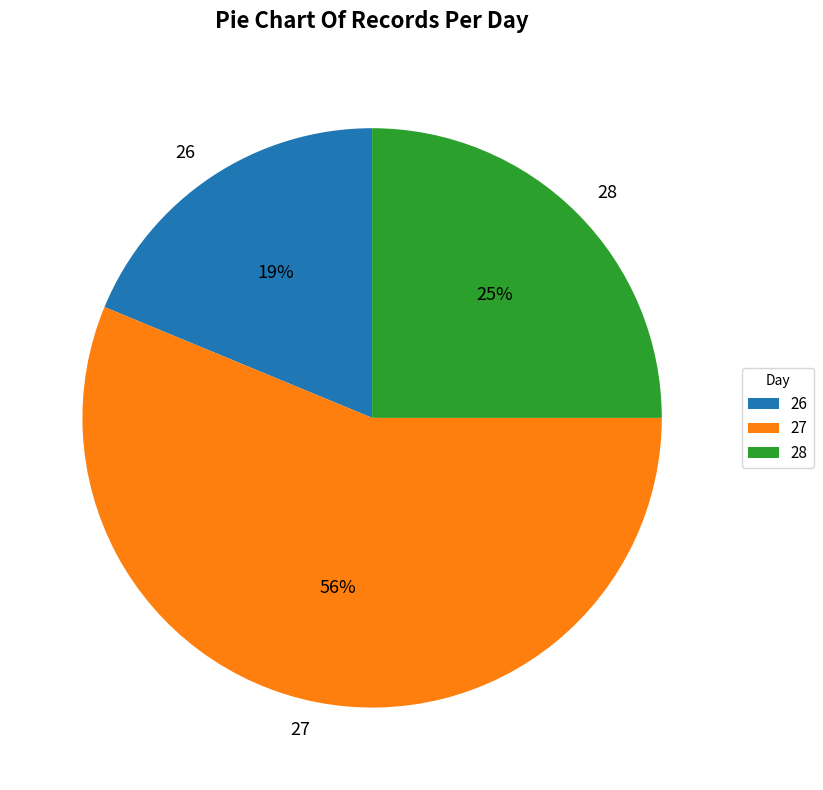

To the nearest percent, what portion does 27 represent?

56%